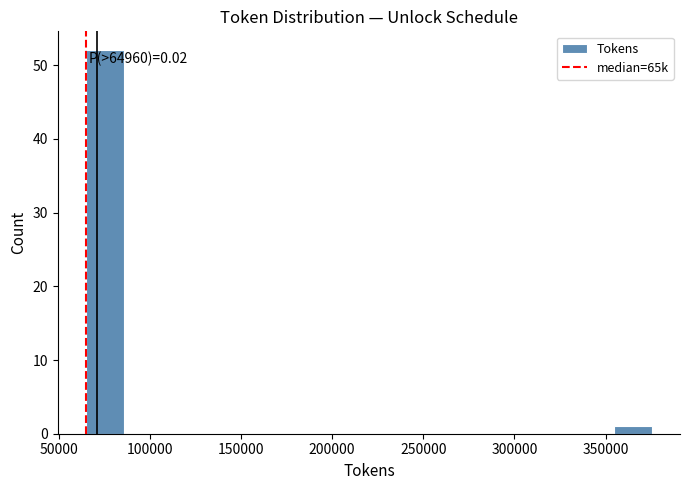

Over which range of the x-axis is the bar tallest?

65000 to 85000